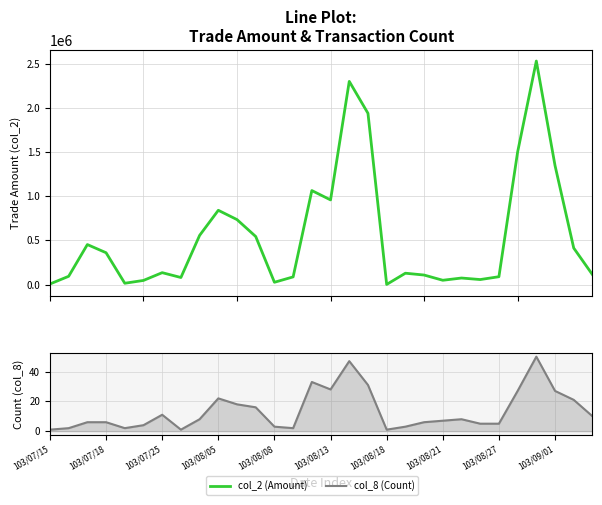

Between 15 and 17, which series saw the biggest shift?

col_2 (Amount)